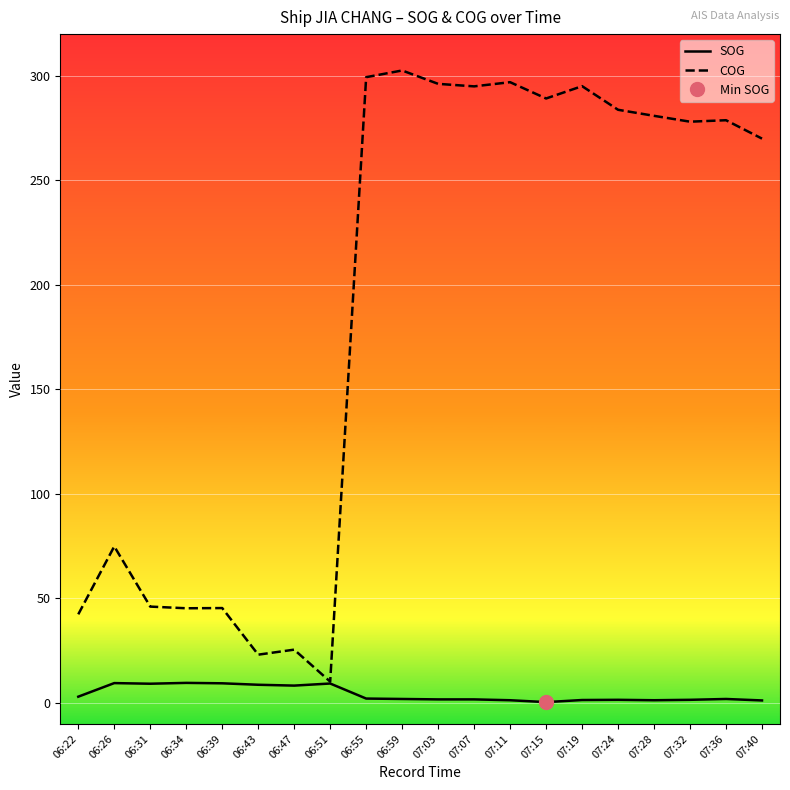

What is the value of the SOG point at the 16th from the left?

1.5